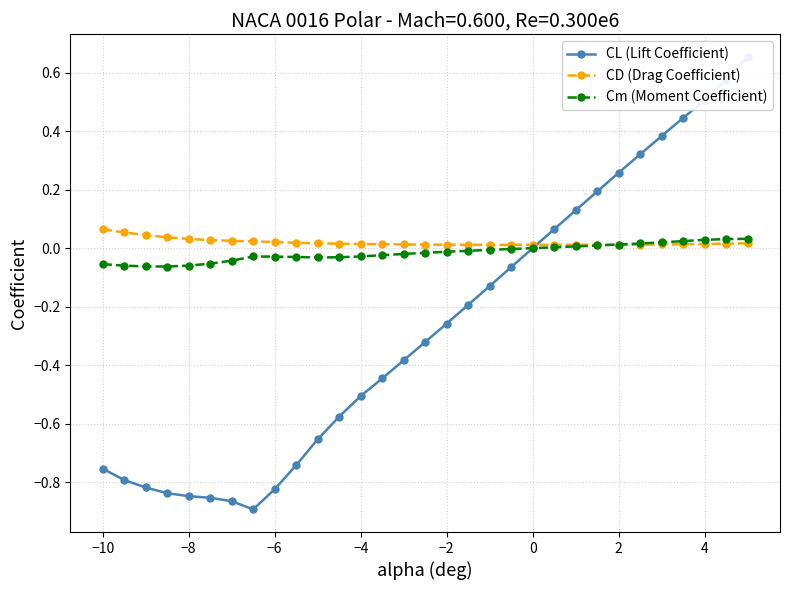

The CD (Drag Coefficient) series shows 0.0 at 0. True or false?

True